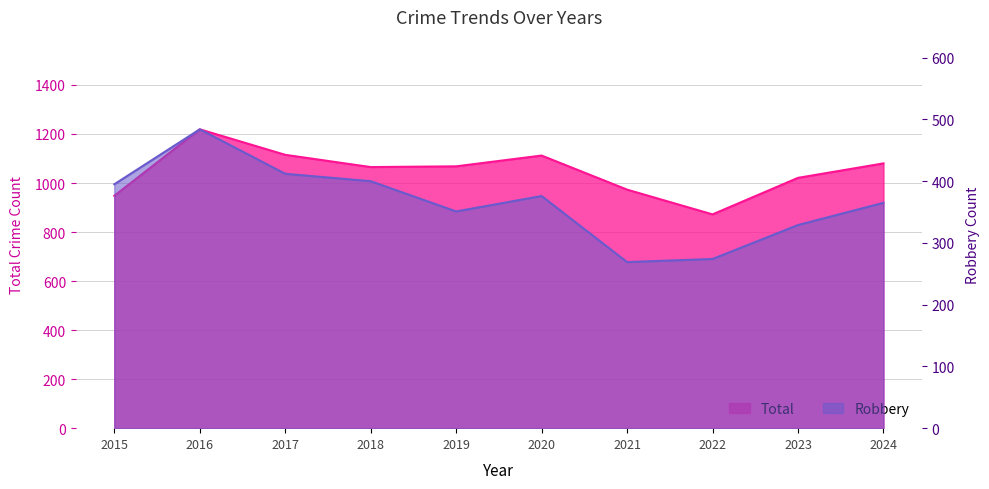

How many data points in Robbery are above 376?

4